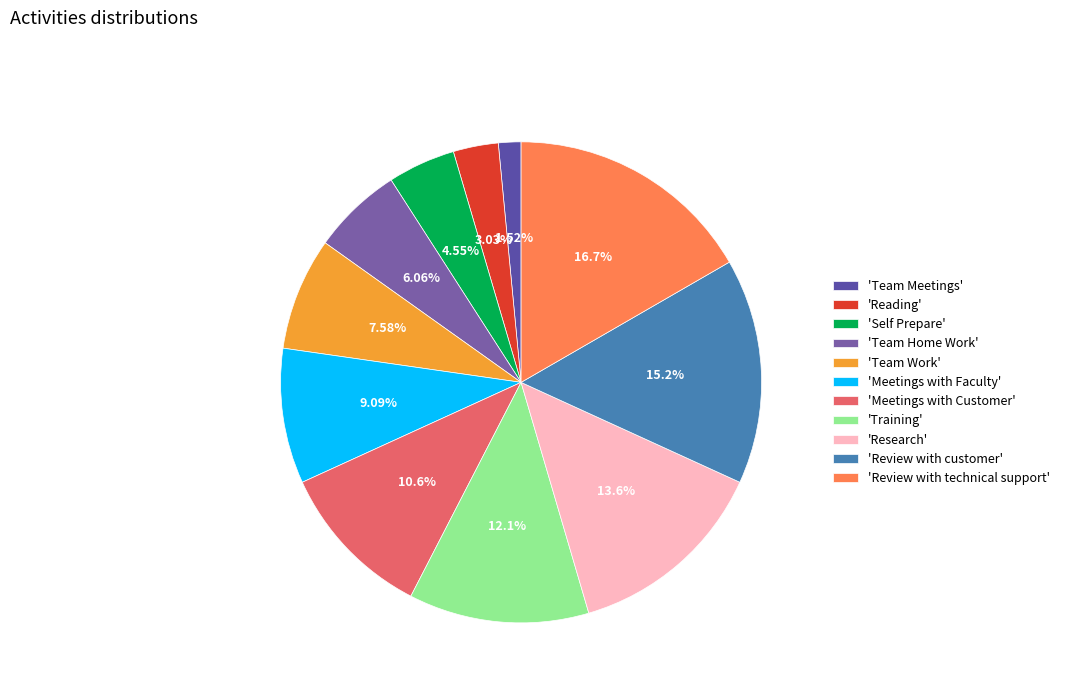

Is there any slice that represents more than half of the pie?

No